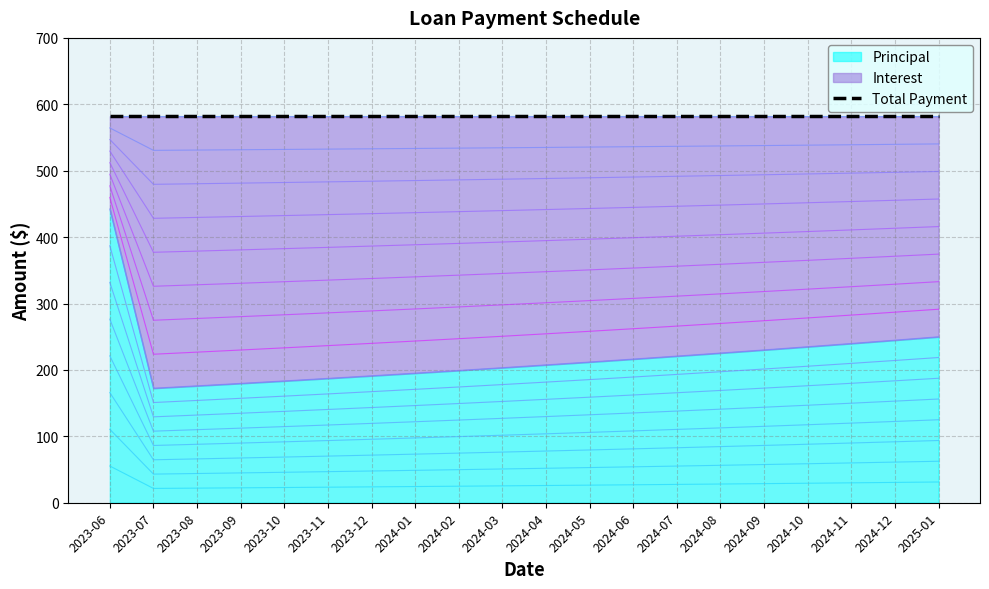

Which series has the widest spread of values?

Principal